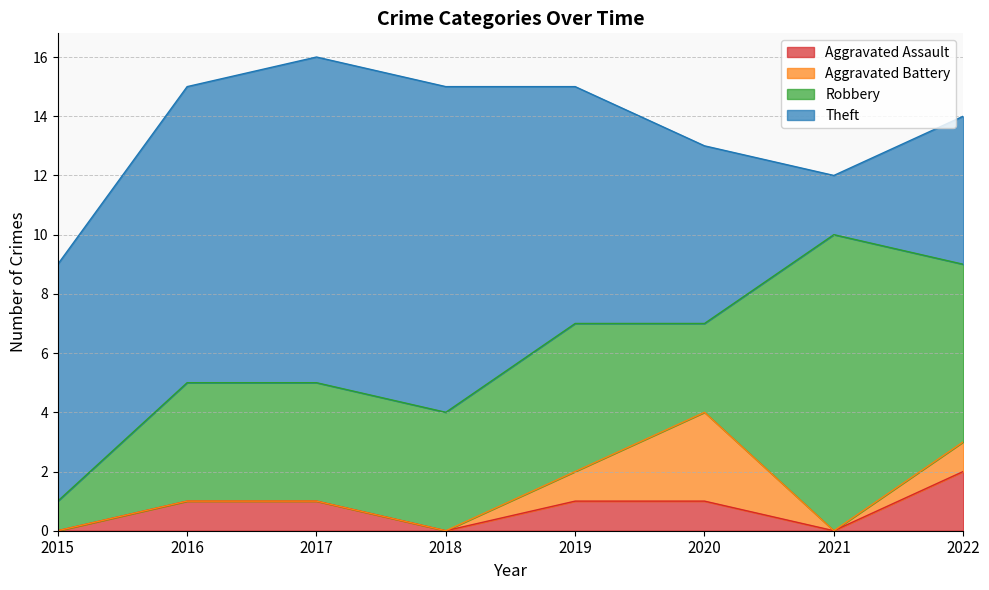

The value of Aggravated Battery at 2017 is 0. True or false?

True